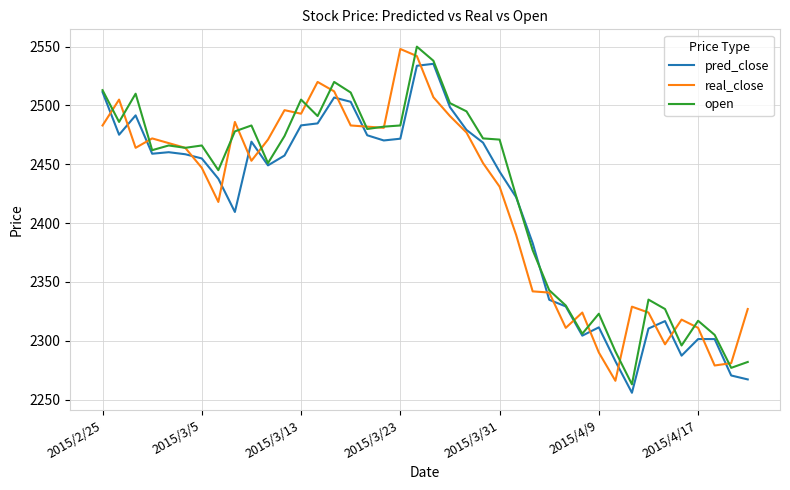

What is the maximum value for real_close?

2548.0